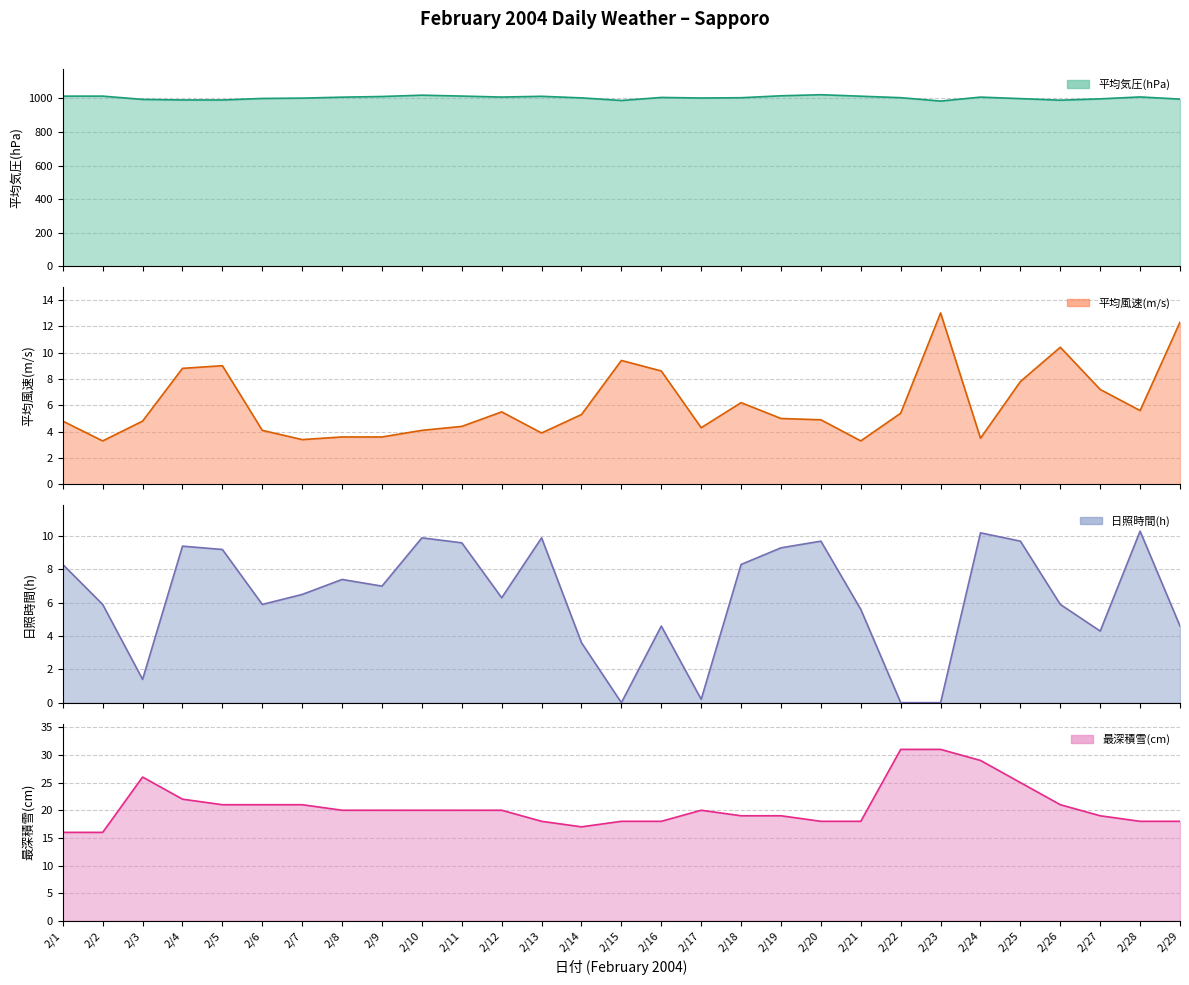

What is the spread (max minus min) of values at 2/15?

987.8